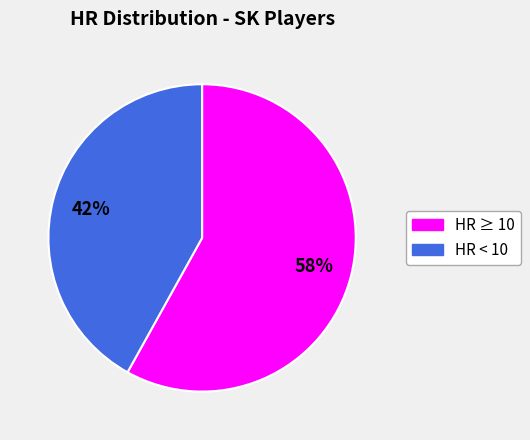

To the nearest percent, what is the difference between the largest and smallest slice percentages?

16%